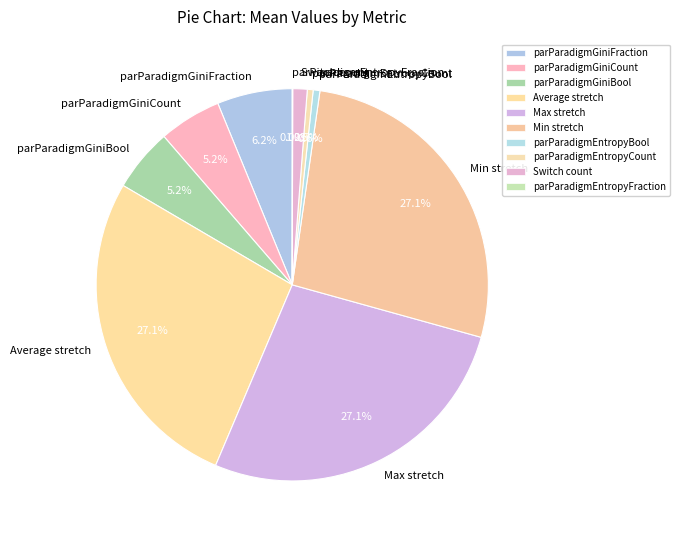

What percentage is NOT represented by parParadigmGiniFraction?

93.8%